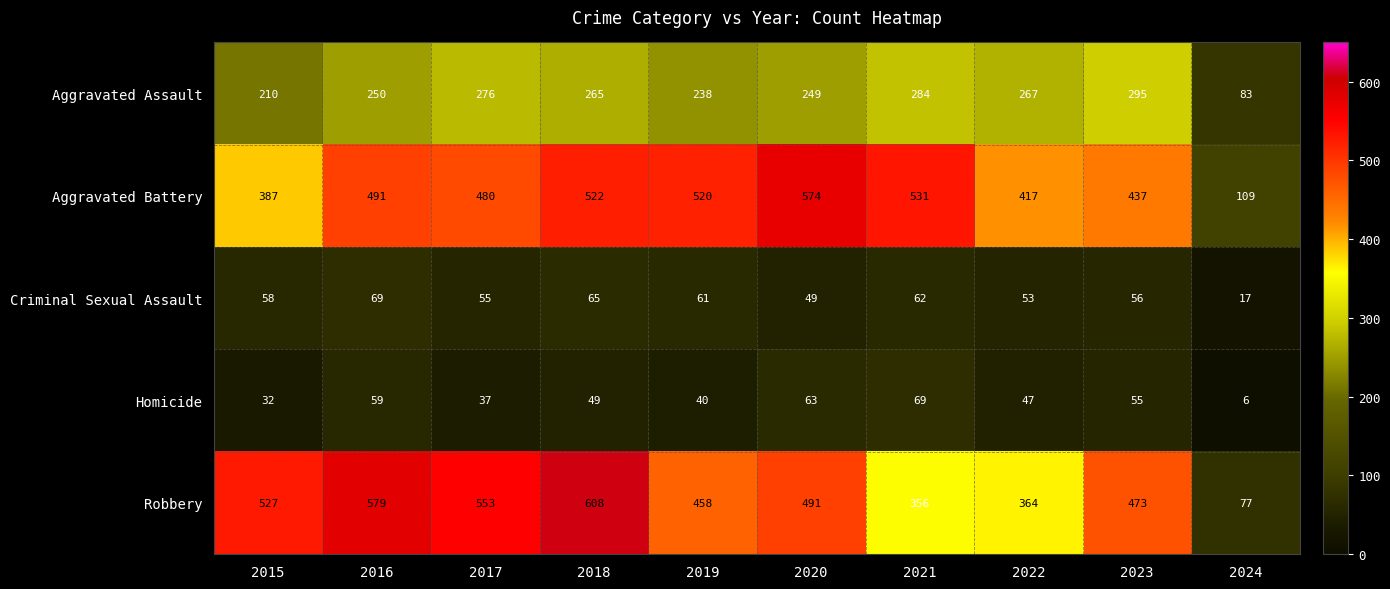

How many data points does each series have?

10